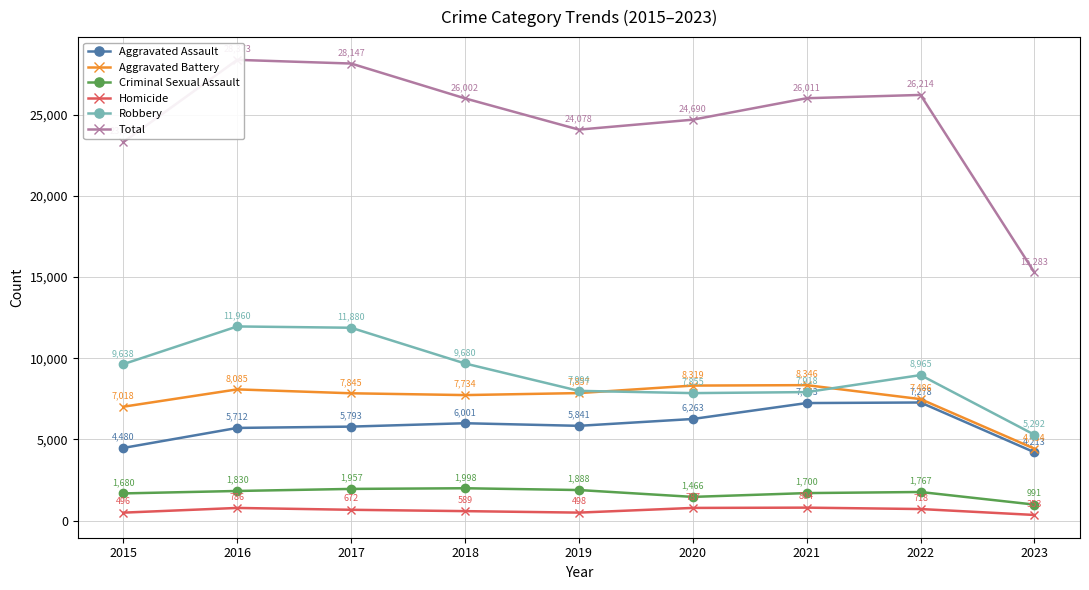

How many lines are shown in the chart?

6